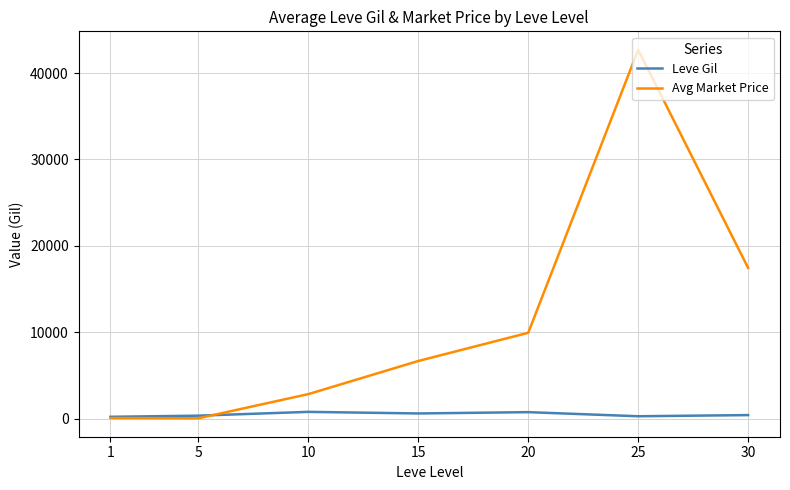

List the series in order of their peak value, lowest first.

Leve Gil, Avg Market Price